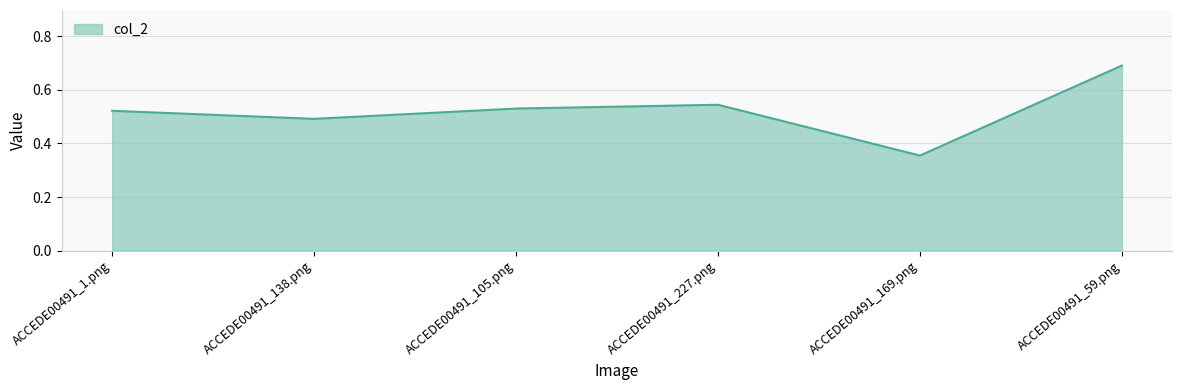

Which label corresponds to the smallest value in the chart?

ACCEDE00491_169.png